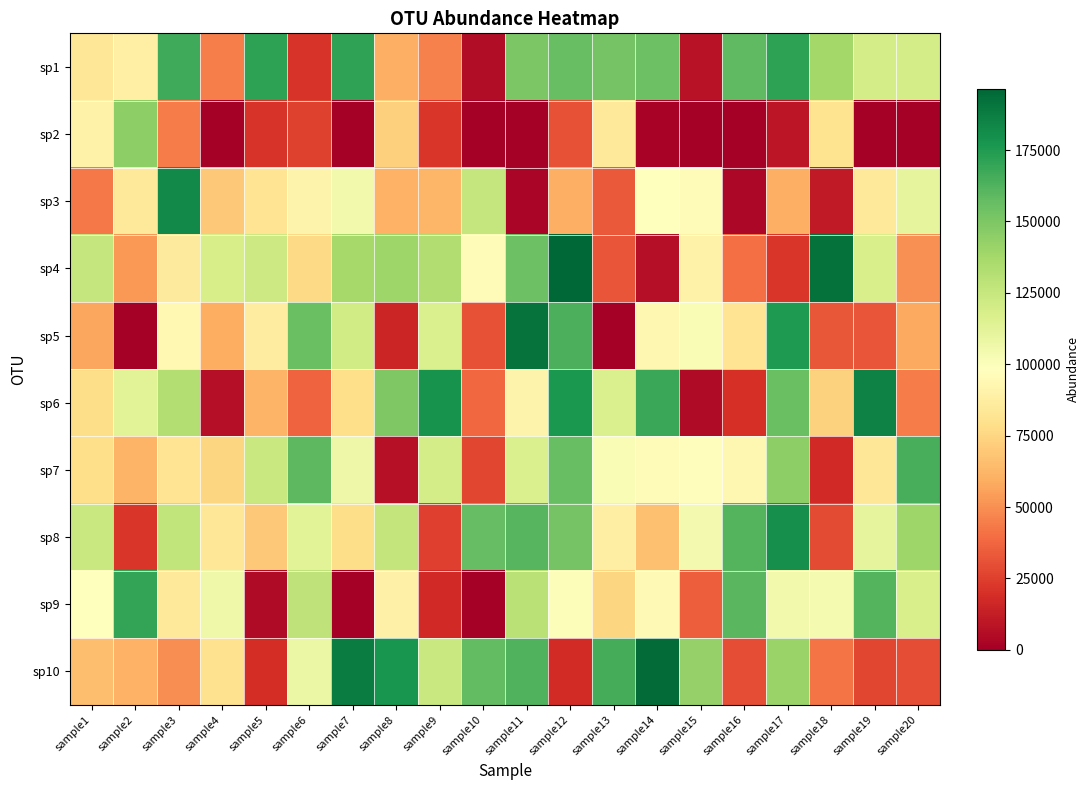

What is the spread (max minus min) of values at sample19?

185083